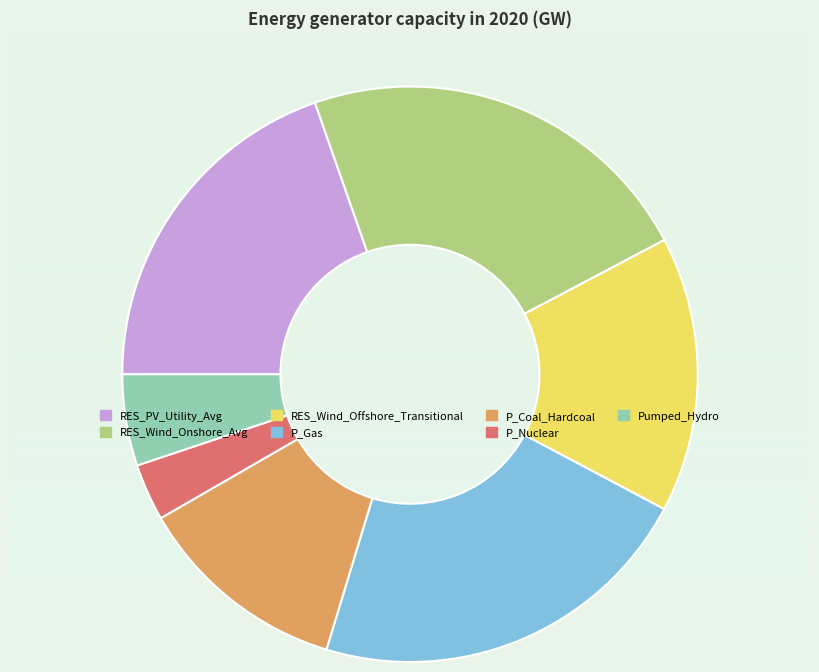

Approximately how many times larger is the value at P_Gas compared to P_Coal_Hardcoal?

1.8